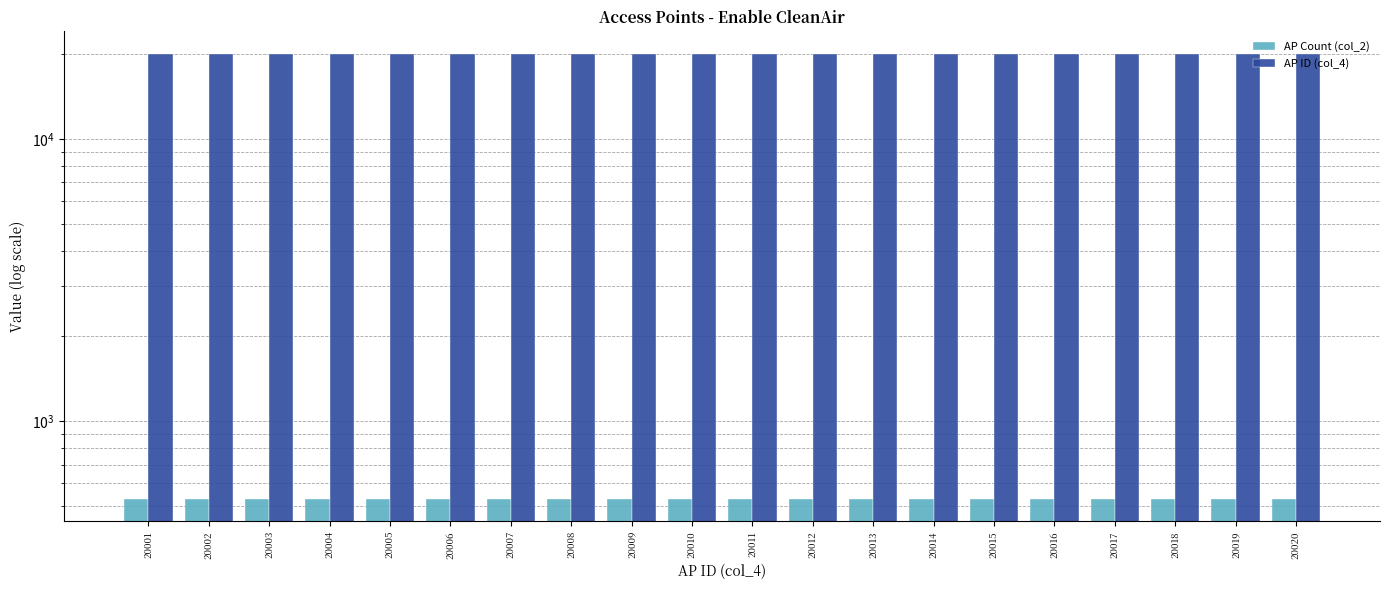

What is the sum of all AP ID (col_4) values?

400210